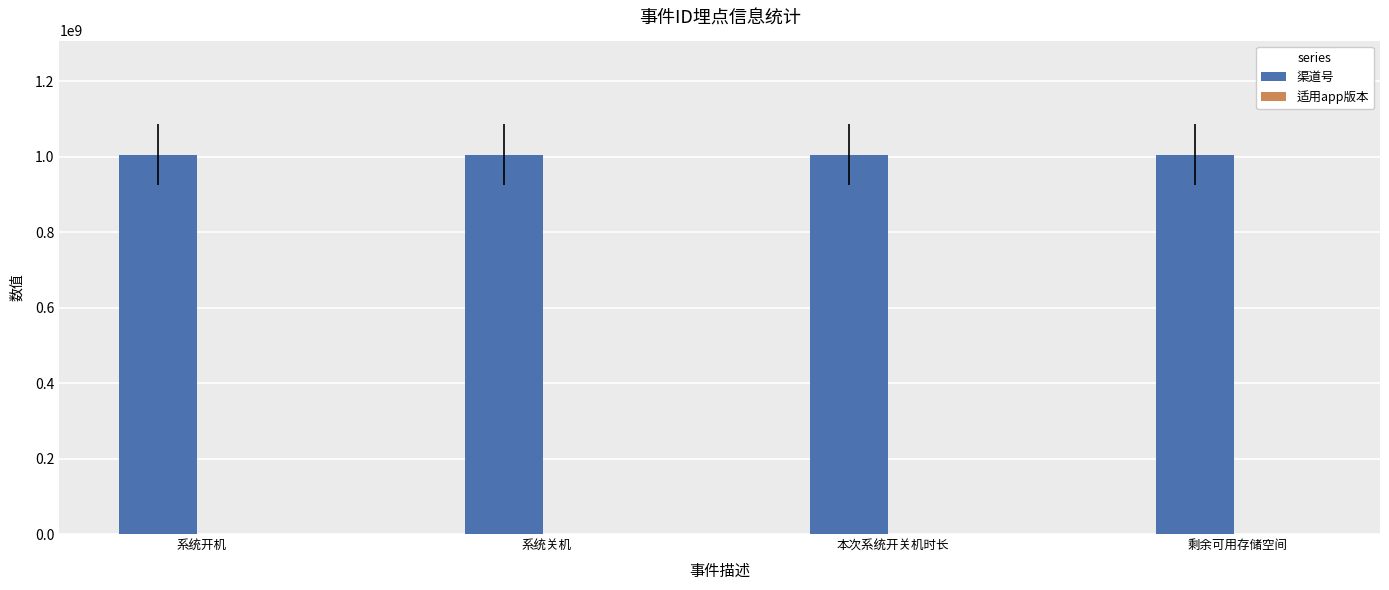

The value of 渠道号 at 剩余可用存储空间 is 1779700360. True or false?

False